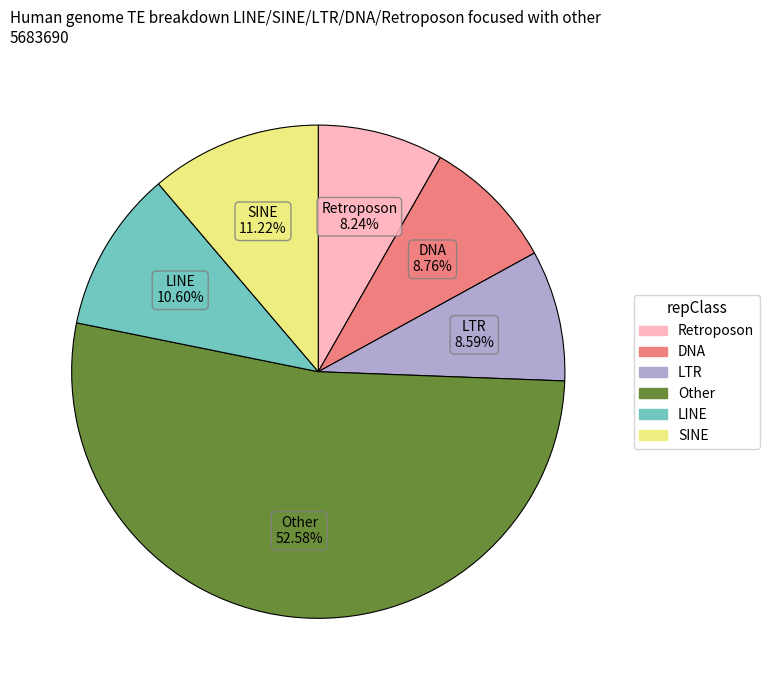

What is the largest slice in the pie chart?

Other